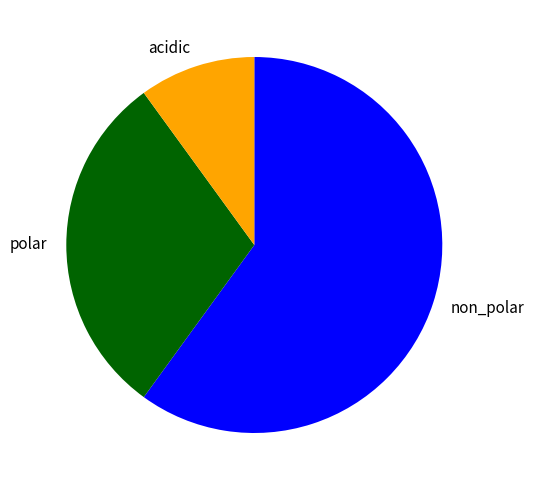

Count the number of slices in the pie.

3